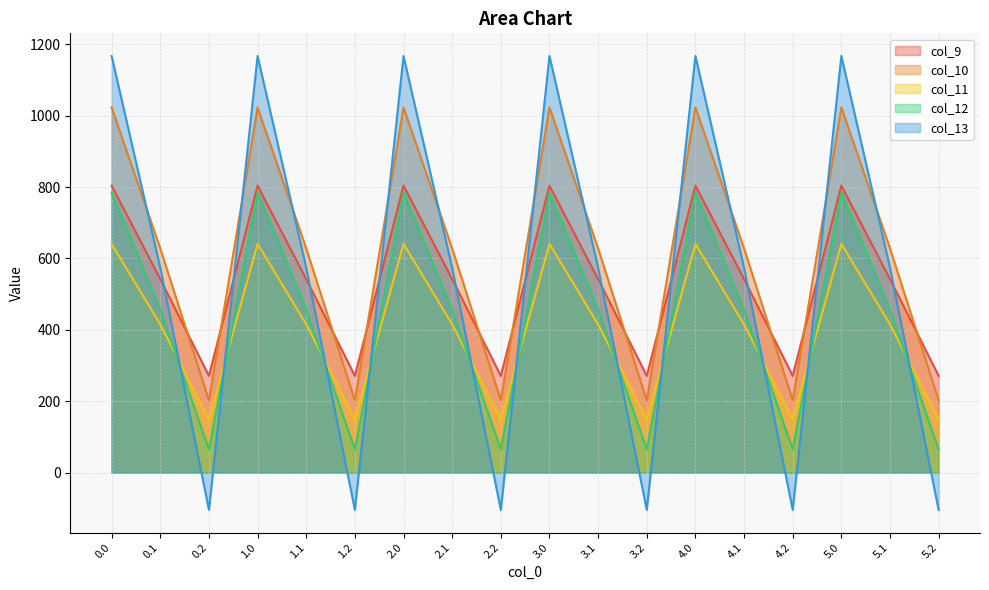

Reading left to right, what are all the values shown in this chart?

col_9: 0.0=804.0	0.1=542.1	0.2=271.1	1.0=804.0	1.1=542.1	1.2=271.1	2.0=804.0	2.1=542.1	2.2=271.1	3.0=804.0	3.1=542.1	3.2=271.1	4.0=804.0	4.1=542.1	4.2=271.1	5.0=804.0	5.1=542.1	5.2=271.1
col_10: 0.0=1023.2	0.1=628.1	0.2=202.5	1.0=1023.2	1.1=628.1	1.2=202.5	2.0=1023.2	2.1=628.1	2.2=202.5	3.0=1023.2	3.1=628.1	3.2=202.5	4.0=1023.2	4.1=628.1	4.2=202.5	5.0=1023.2	5.1=628.1	5.2=202.5
col_11: 0.0=640.9	0.1=415.4	0.2=149.1	1.0=640.9	1.1=415.4	1.2=149.1	2.0=640.9	2.1=415.4	2.2=149.1	3.0=640.9	3.1=415.4	3.2=149.1	4.0=640.9	4.1=415.4	4.2=149.1	5.0=640.9	5.1=415.4	5.2=149.1
col_12: 0.0=784.4	0.1=456.1	0.2=65.2	1.0=784.4	1.1=456.1	1.2=65.2	2.0=784.4	2.1=456.1	2.2=65.2	3.0=784.4	3.1=456.1	3.2=65.2	4.0=784.4	4.1=456.1	4.2=65.2	5.0=784.4	5.1=456.1	5.2=65.2
col_13: 0.0=1167.2	0.1=574.0	0.2=-104.4	1.0=1167.2	1.1=574.0	1.2=-104.4	2.0=1167.2	2.1=574.0	2.2=-104.4	3.0=1167.2	3.1=574.0	3.2=-104.4	4.0=1167.2	4.1=574.0	4.2=-104.4	5.0=1167.2	5.1=574.0	5.2=-104.4